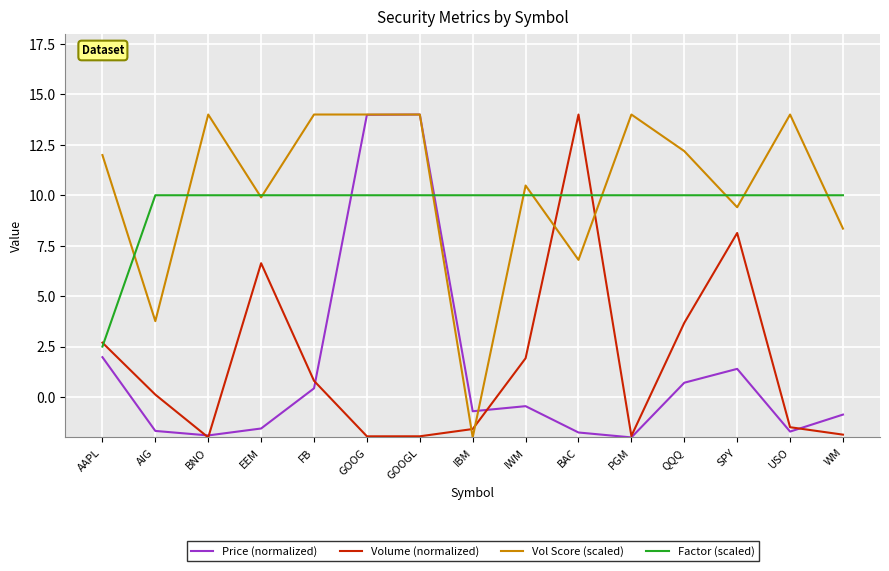

What is the greatest value displayed?

14.0